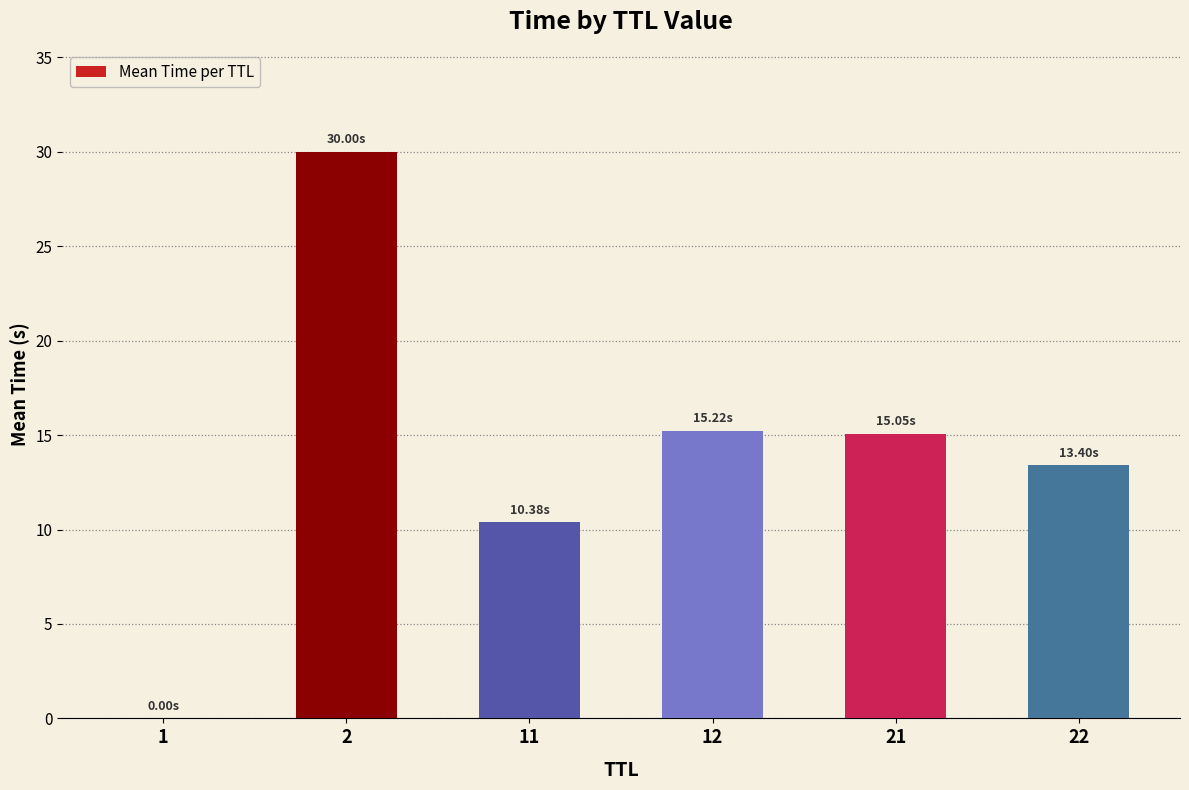

What is the sum of all values?

84.1